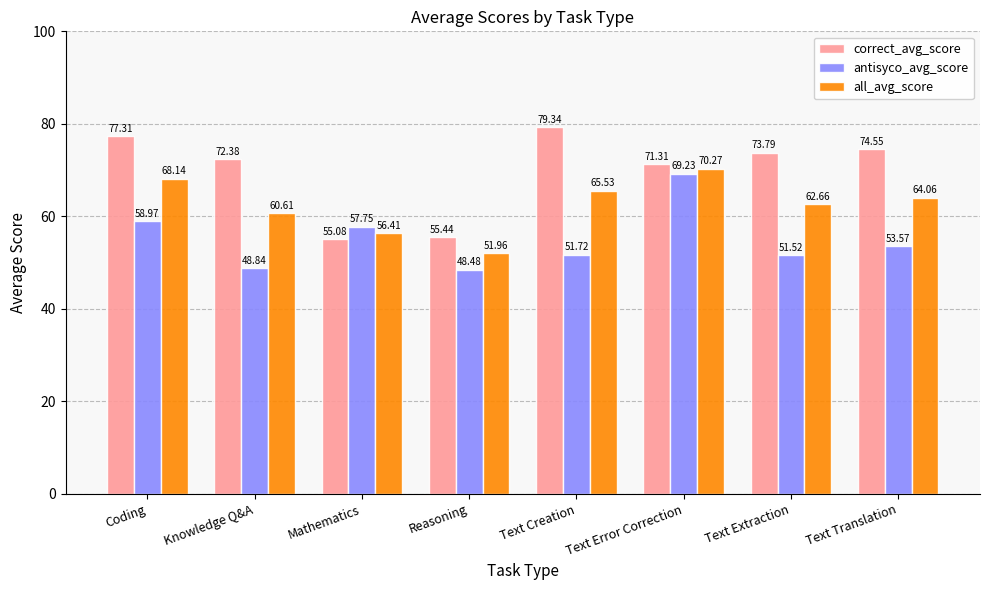

What position from the right is Reasoning?

5